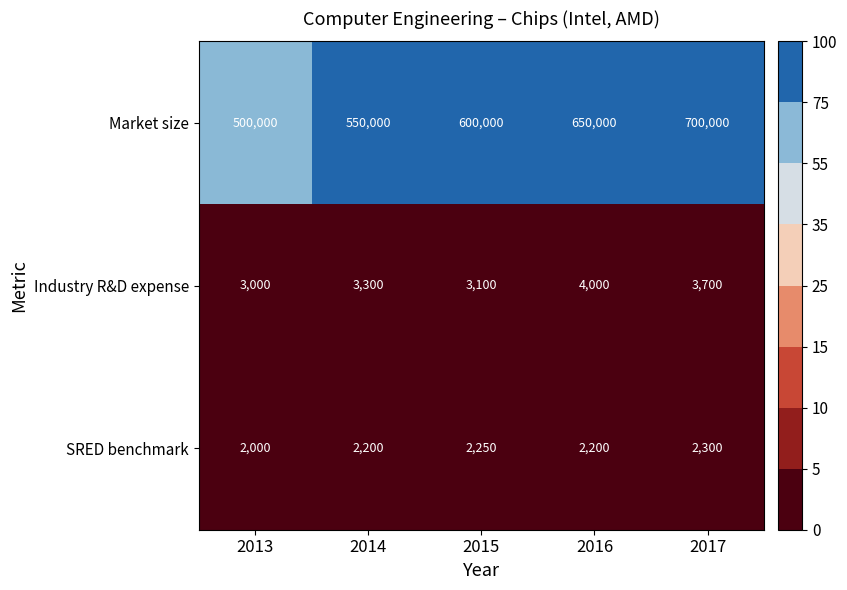

Rank the series at 2014 from lowest to highest value.

SRED benchmark, Industry R&D expense, Market size